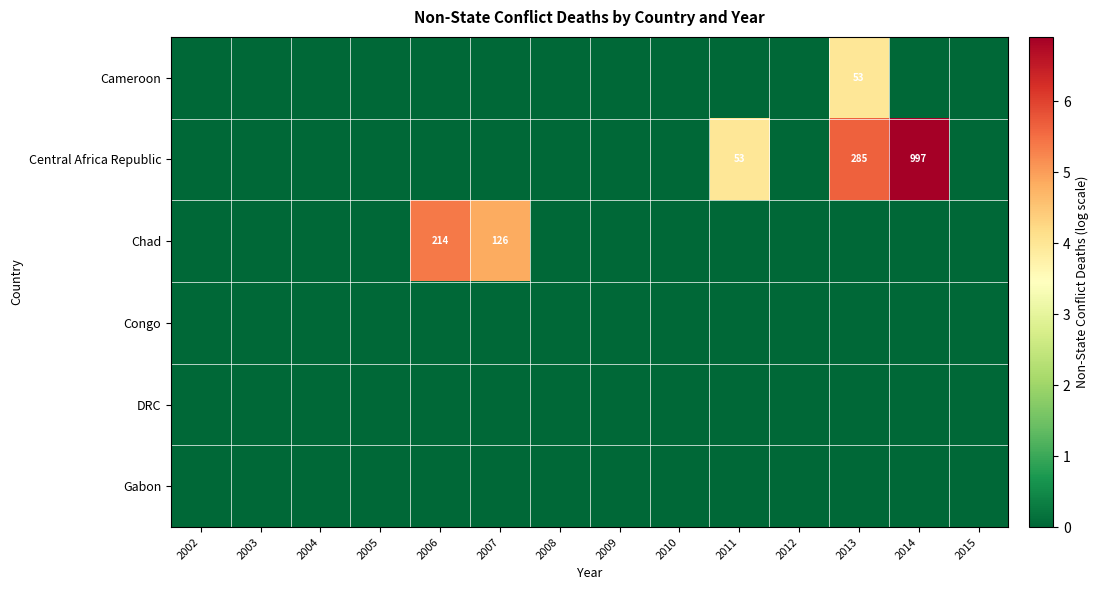

Between 2007 and 2012, which series saw the biggest shift?

Chad